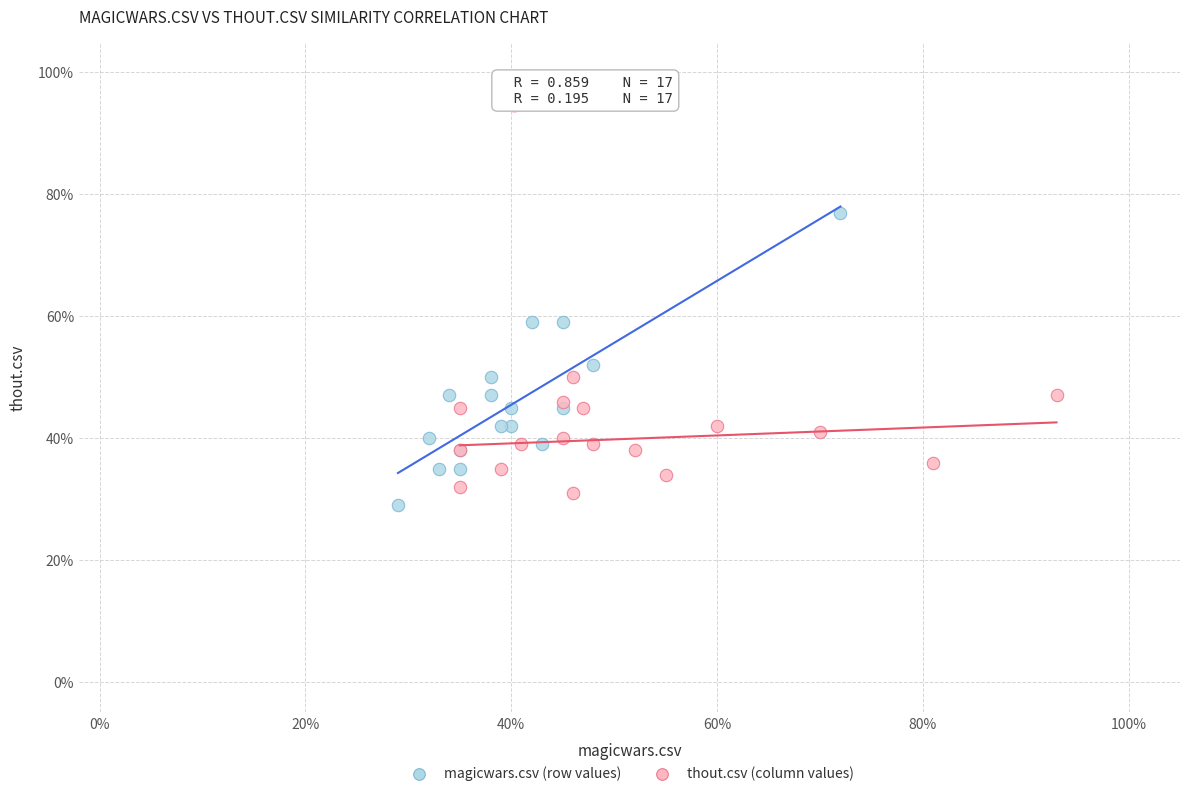

What are all the series names shown in the legend?

magicwars.csv (row values), thout.csv (column values)